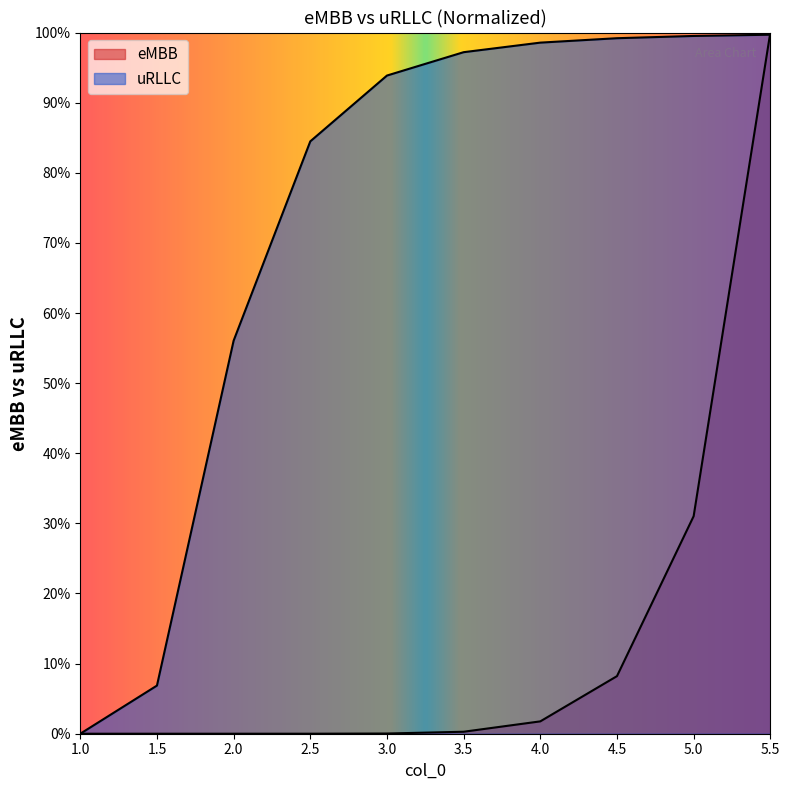

How many series are shown in this chart?

2